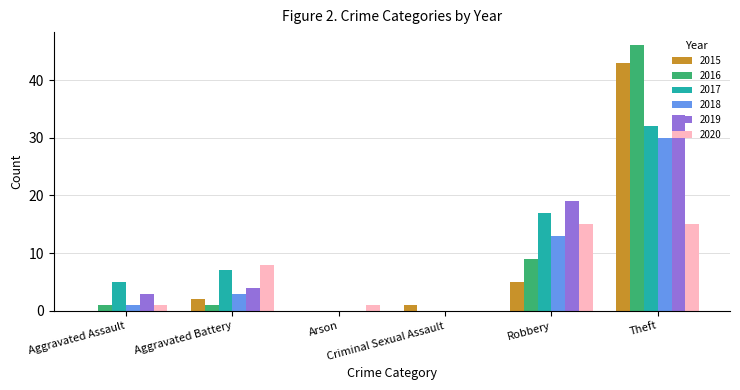

What is the sum of all 2020 values?

40